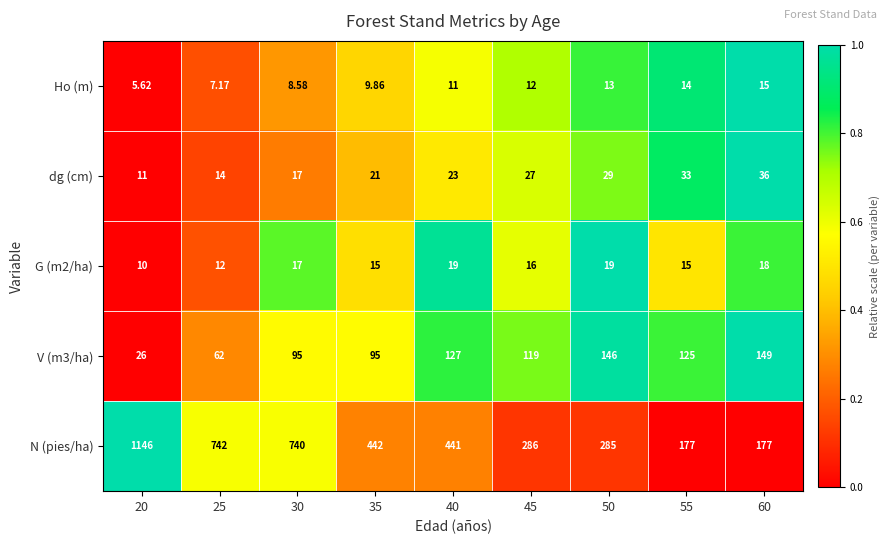

Which series has the largest range (max minus min)?

N (pies/ha)